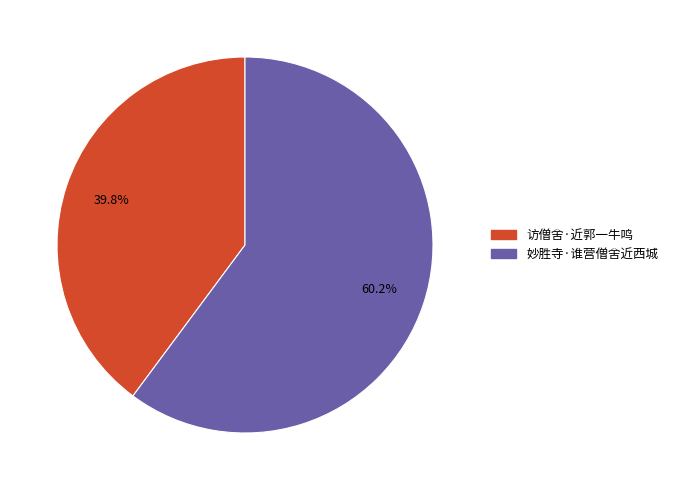

Combined, what portion of the pie is 妙胜寺·谁营僧舍近西城 and 访僧舍·近郭一牛鸣?

100.0%